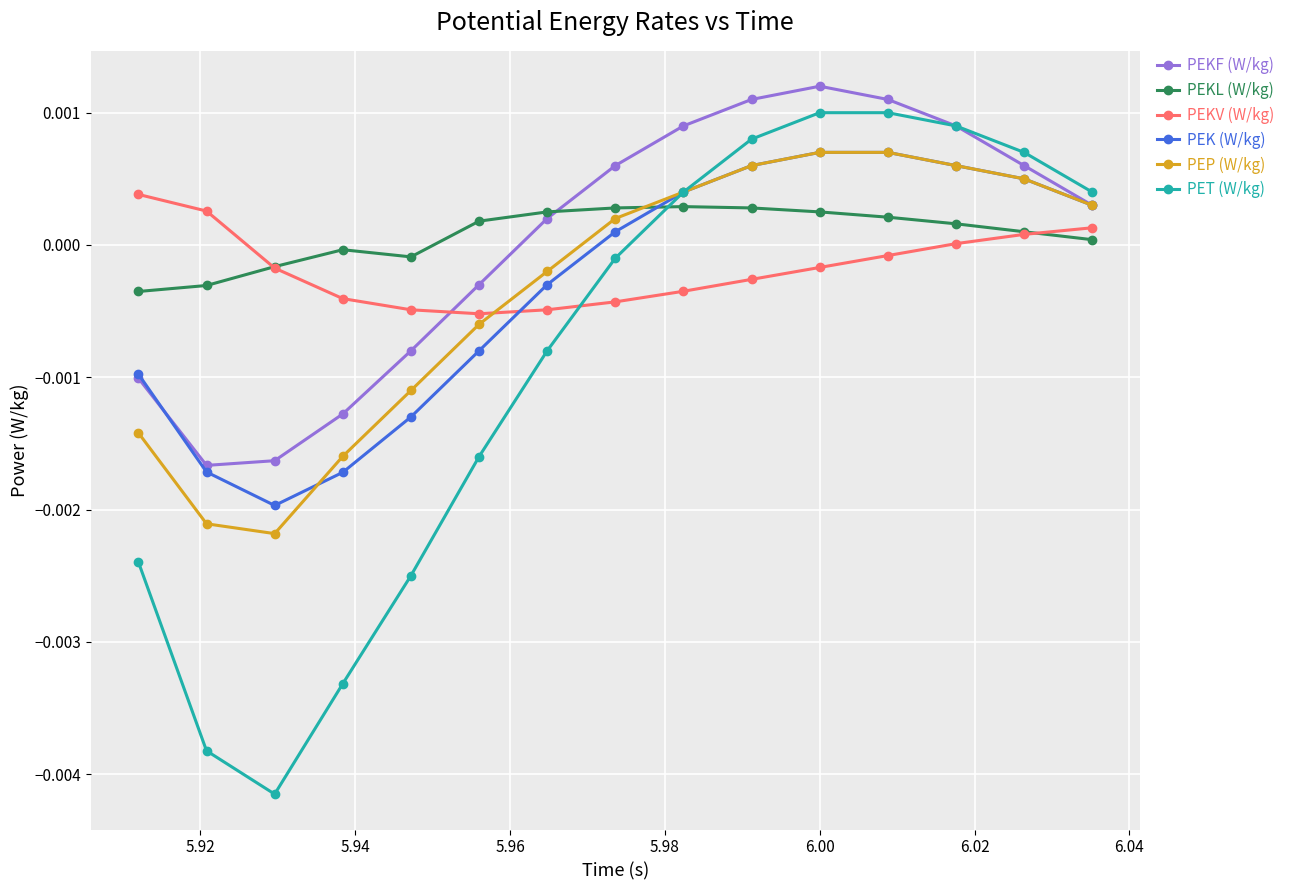

Which series ends up on top after the final intersection of PEP (W/kg) and PEKL (W/kg)?

PEP (W/kg)